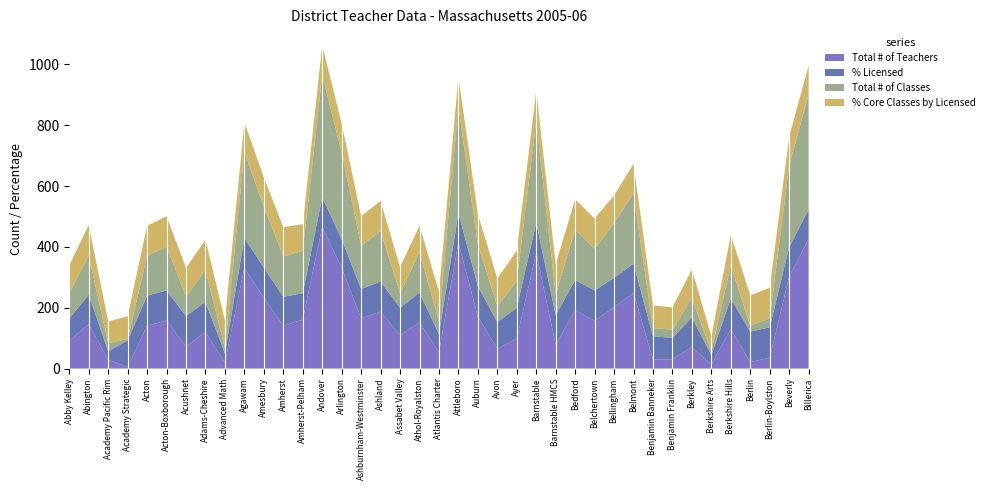

Reading right to left, transcribe all the data shown in this chart.

Total # of Teachers: 426.2	302.0	35.5	21.2	130.2	12.8	70.6	30.1	29.8	248.7	202.2	156.7	192.6	78.1	380.5	99.1	64.8	170.6	414.3	54.0	151.7	109.7	187.1	165.1	331.4	465.2	161.3	140.7	232.5	331.8	20.0	120.0	72.6	157.8	141.0	4.9	28.4	145.6	91.5
% Licensed: 96.3	96.9	100.0	100.0	100.0	31.4	97.2	70.5	76.5	96.4	95.6	100.0	98.3	97.4	99.4	100.0	88.1	100.0	96.7	59.3	98.1	90.0	98.9	96.4	93.5	98.2	86.4	95.1	99.1	97.7	30.0	98.6	100.0	98.7	98.6	87.8	28.2	97.3	73.2
Total # of Classes: 379.0	268.0	30.0	19.0	109.0	12.0	64.0	27.0	27.0	231.0	180.0	137.0	167.0	67.0	334.0	89.0	52.0	137.0	352.0	44.0	132.0	48.0	166.0	142.0	286.0	402.0	139.0	133.0	201.0	282.0	17.0	106.0	63.0	145.0	131.0	4.0	27.0	129.0	83.0
% Core Classes by Licensed: 94.8	95.7	100.0	100.0	100.0	50.0	93.7	73.5	73.9	97.0	91.2	99.3	98.8	100.0	99.4	100.0	91.0	100.0	95.5	95.5	87.1	85.4	98.8	97.3	94.6	96.7	87.9	95.8	95.7	97.7	91.0	99.0	95.2	98.9	98.5	75.0	71.2	99.9	91.6